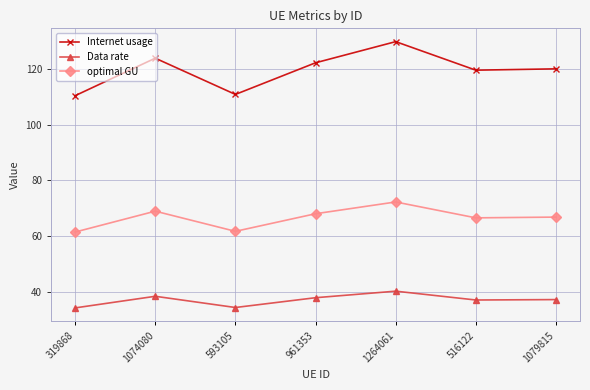

Is the value of optimal GU at 516122 greater than the value of Internet usage at 593105?

No